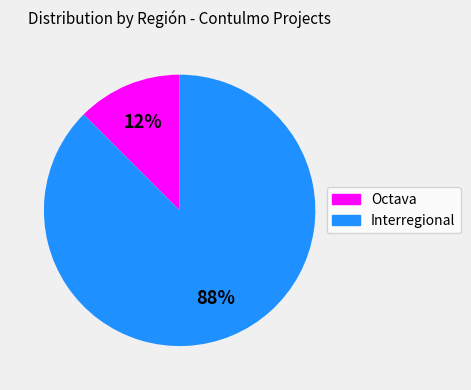

Does any single category account for the majority?

Yes